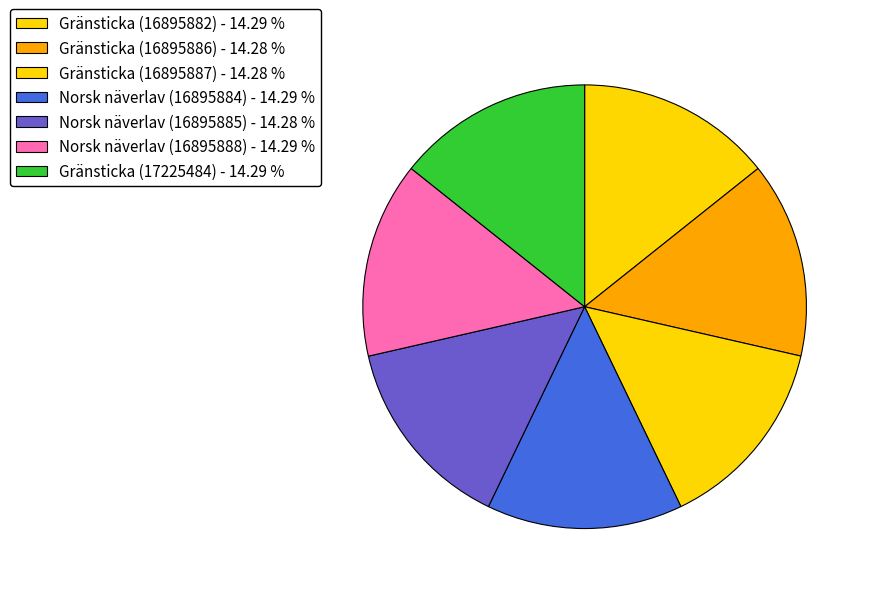

How many slices are in this pie chart?

7